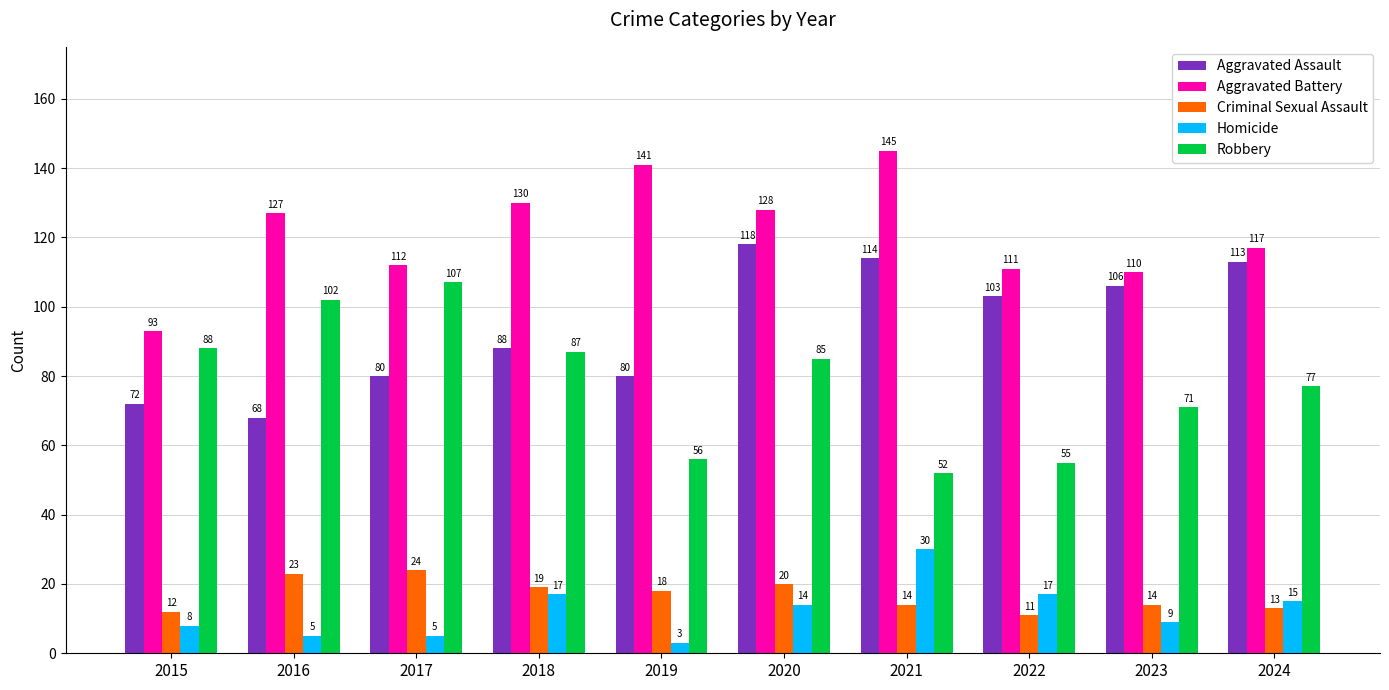

Reading left to right, transcribe all the data shown in this chart.

Aggravated Assault: 72	68	80	88	80	118	114	103	106	113
Aggravated Battery: 93	127	112	130	141	128	145	111	110	117
Criminal Sexual Assault: 12	23	24	19	18	20	14	11	14	13
Homicide: 8	5	5	17	3	14	30	17	9	15
Robbery: 88	102	107	87	56	85	52	55	71	77